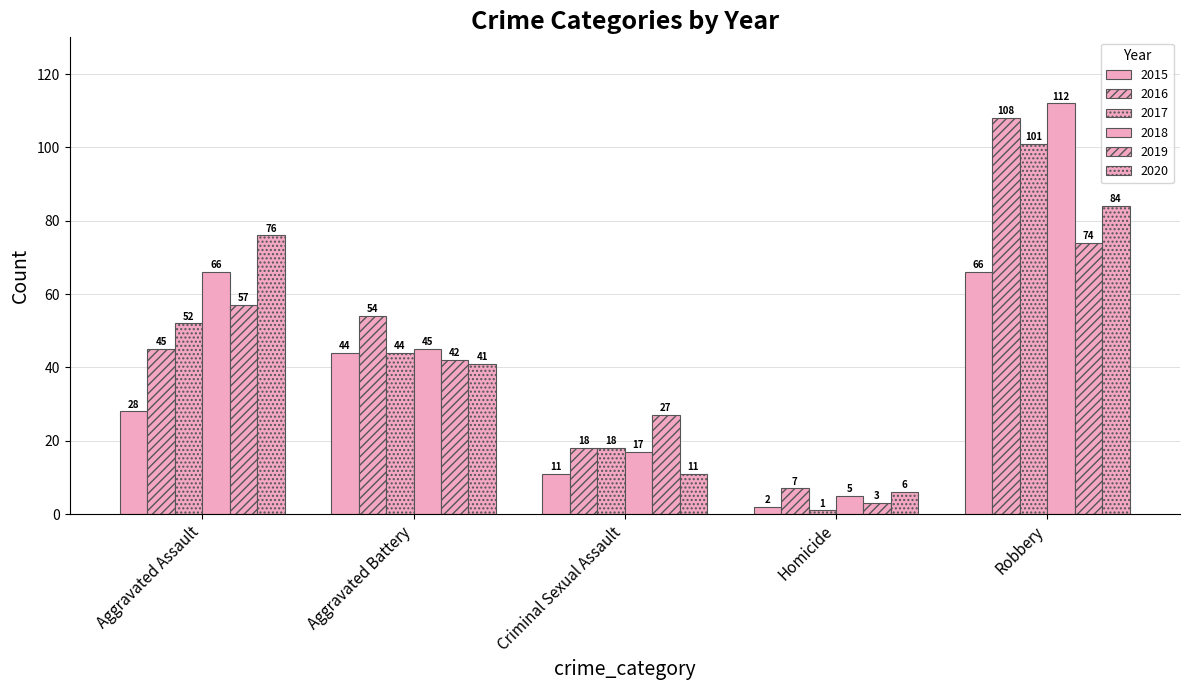

What is the label of the 3rd bar from the left?

Criminal Sexual Assault